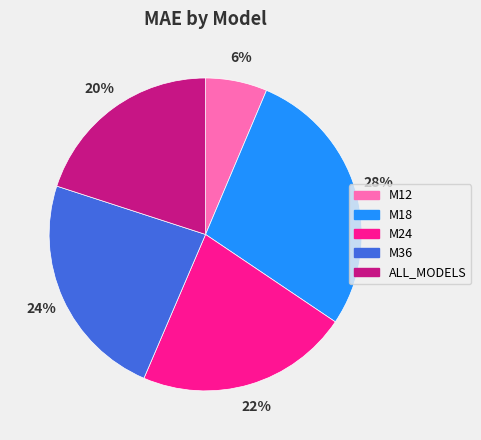

Count the number of slices in the pie.

5